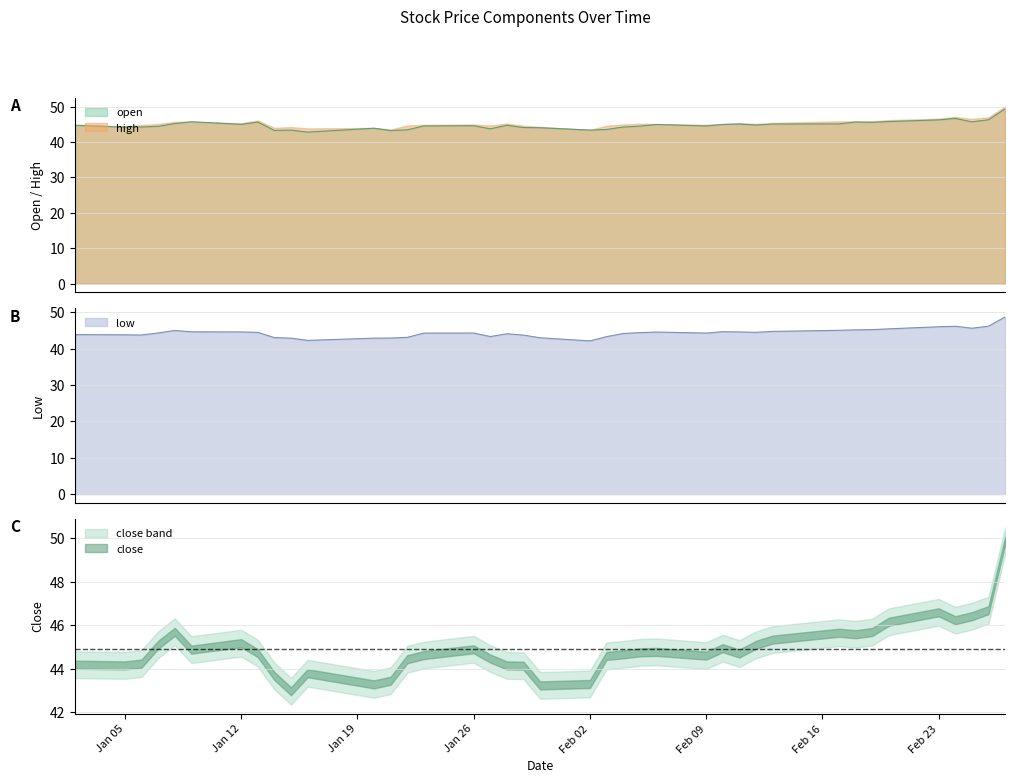

What is the maximum value for high?

50.1